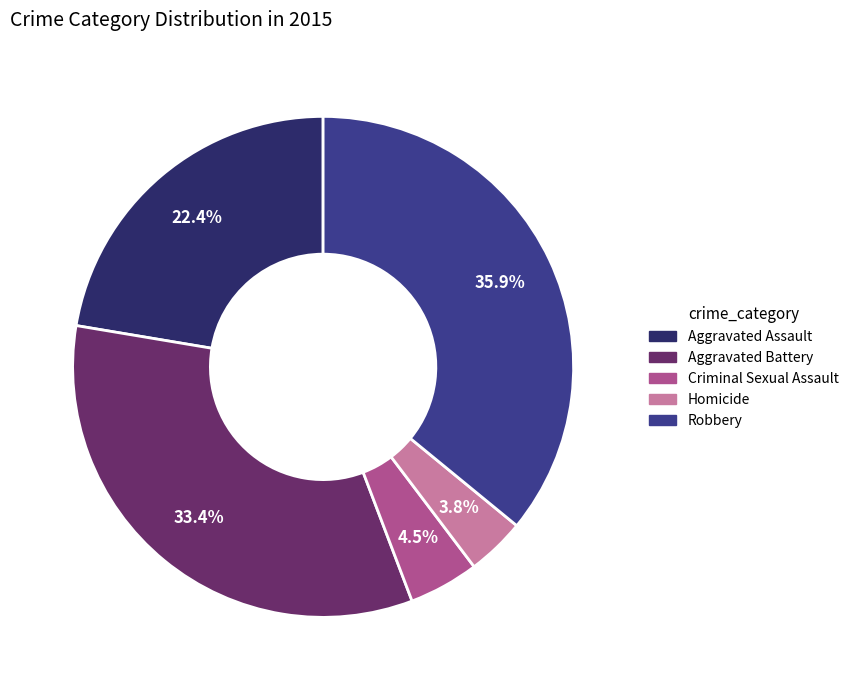

What is the largest slice in the pie chart?

Robbery